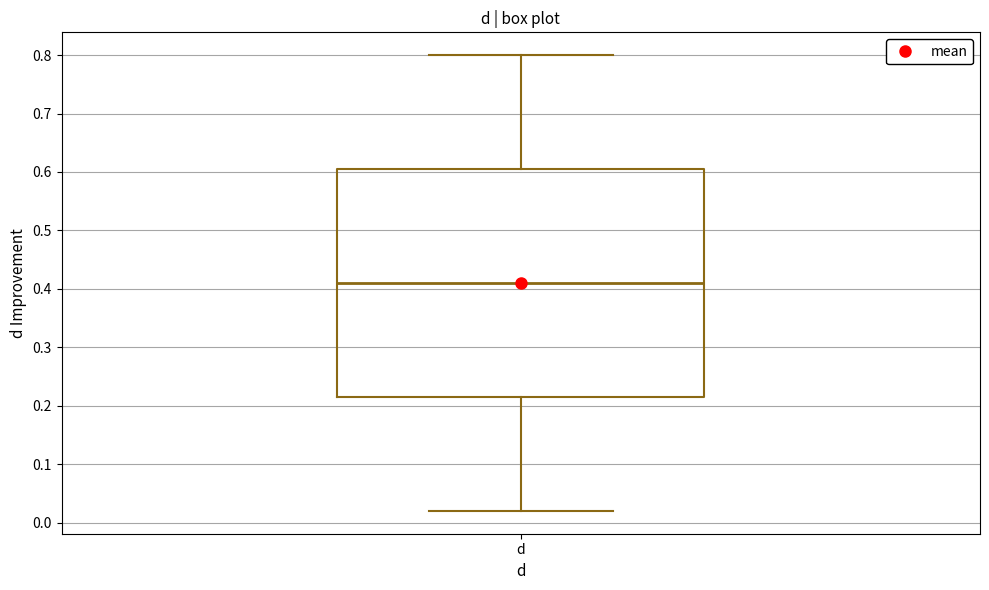

Transcribe this box plot: give where the median line is, the range the box spans, and where the two whiskers end, as read against the y-axis. The values are not printed on the chart, so give them approximately, as read against the axis.

median 0.41, box 0.22 to 0.61, whiskers 0.02 to 0.80